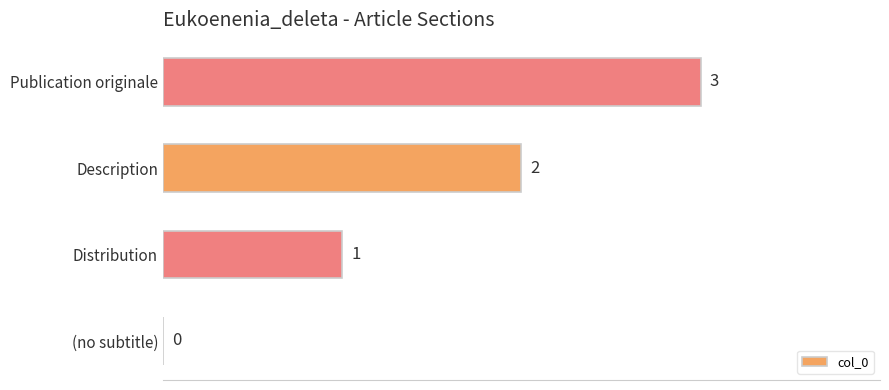

The value at Description is 1. True or false?

False